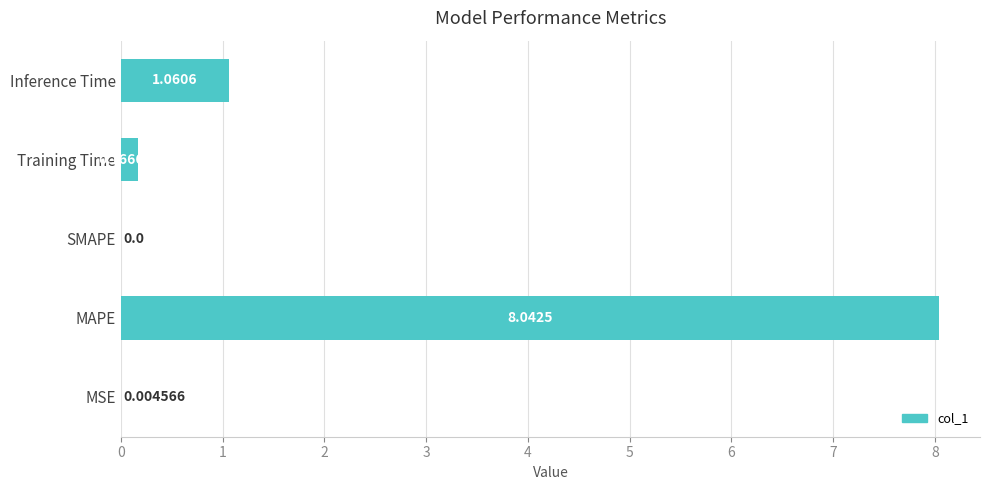

What is the sum of all values?

9.3